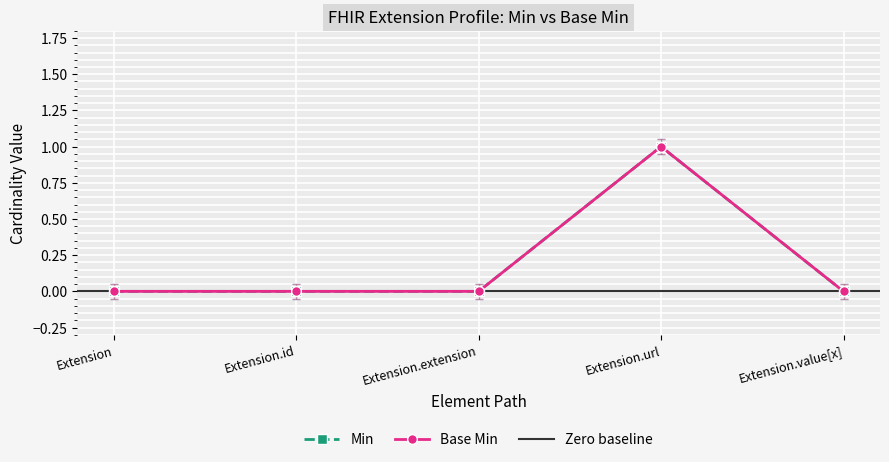

What are all the series names shown in the legend?

Min, Base Min